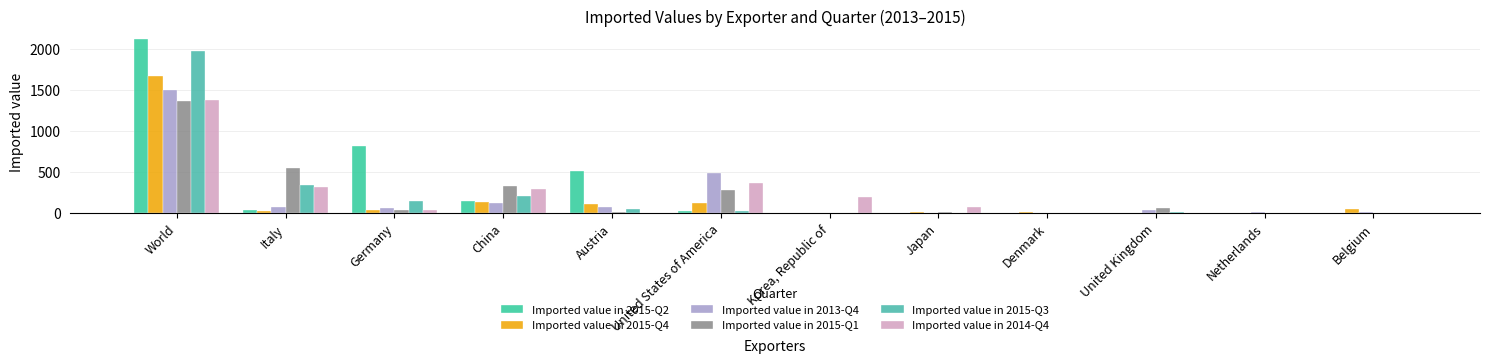

At which category does the chart reach its minimum across all series?

Korea, Republic of